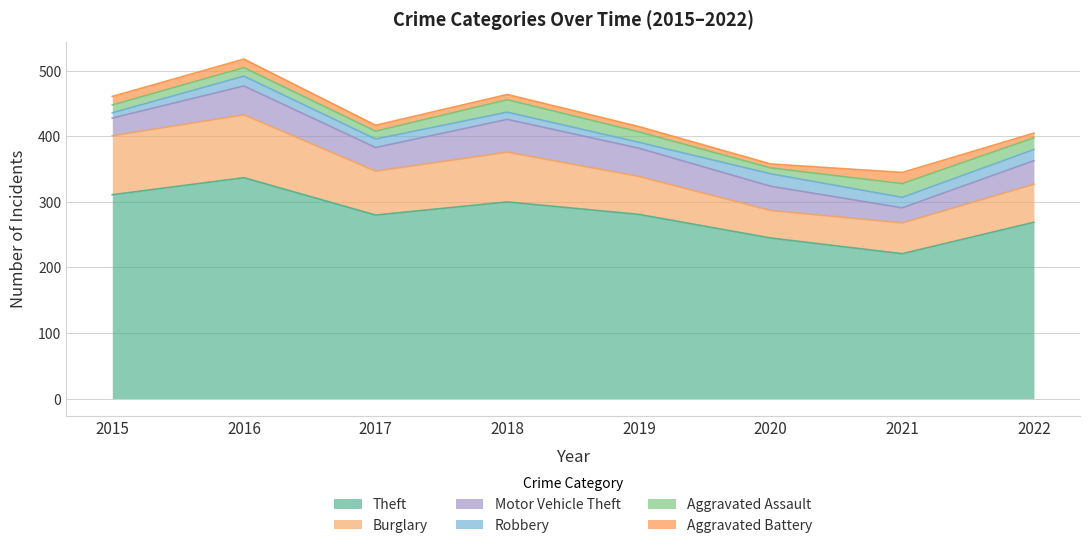

The value of Theft at 2018 is 87. True or false?

False